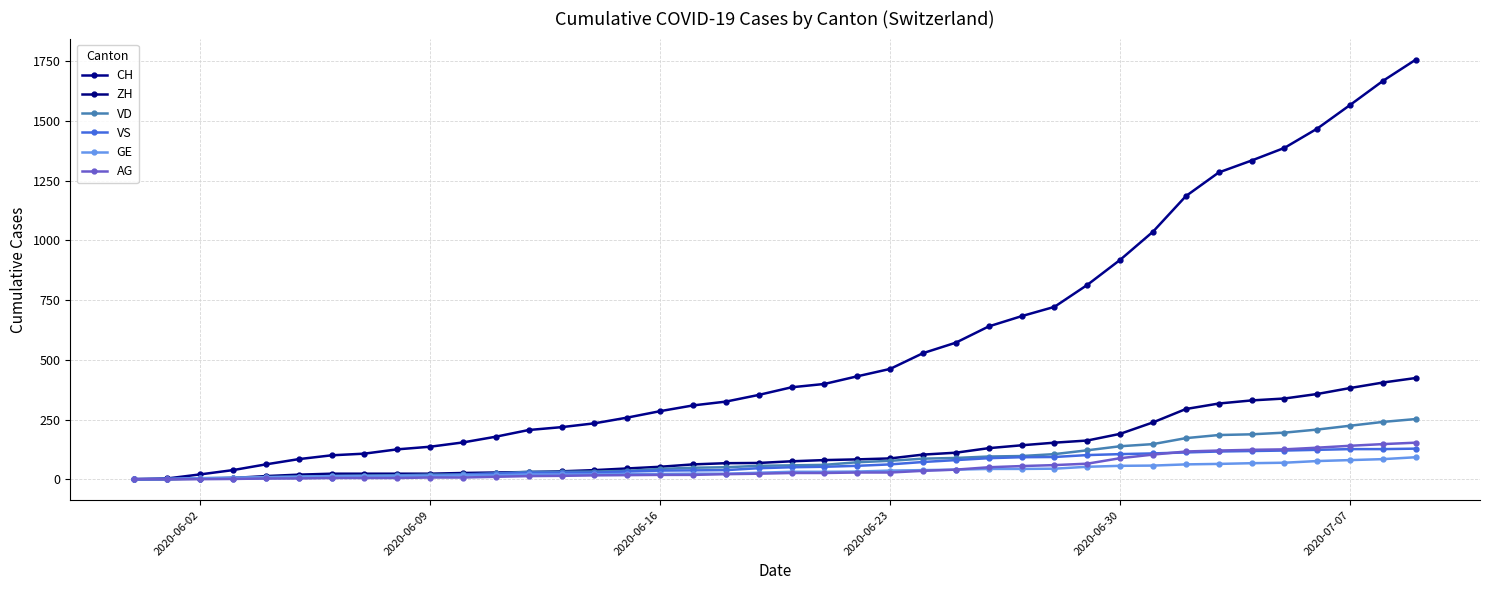

How many distinct data groups are displayed?

6